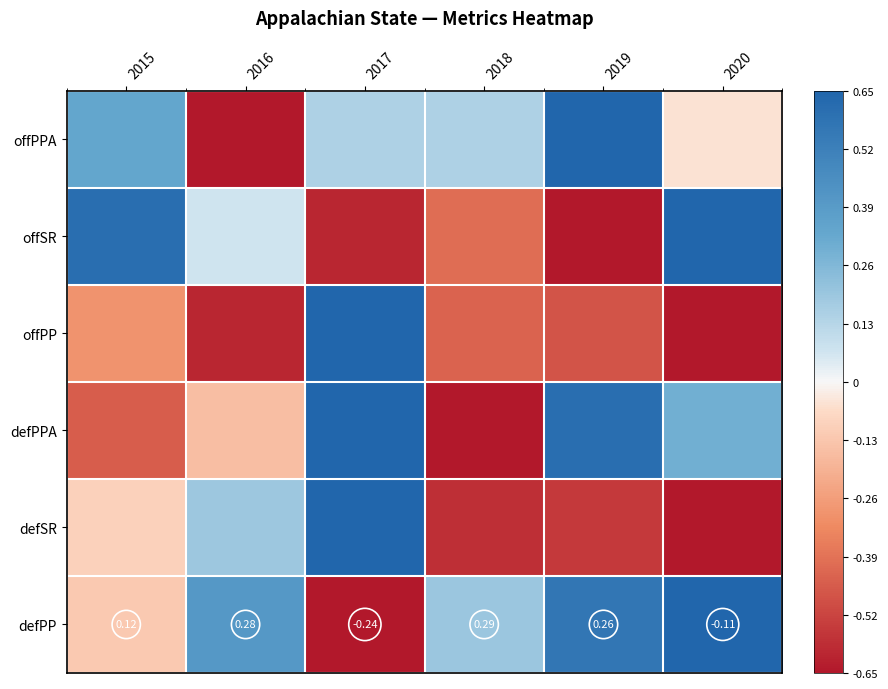

Between 2015 and 2020, which is larger?

2015